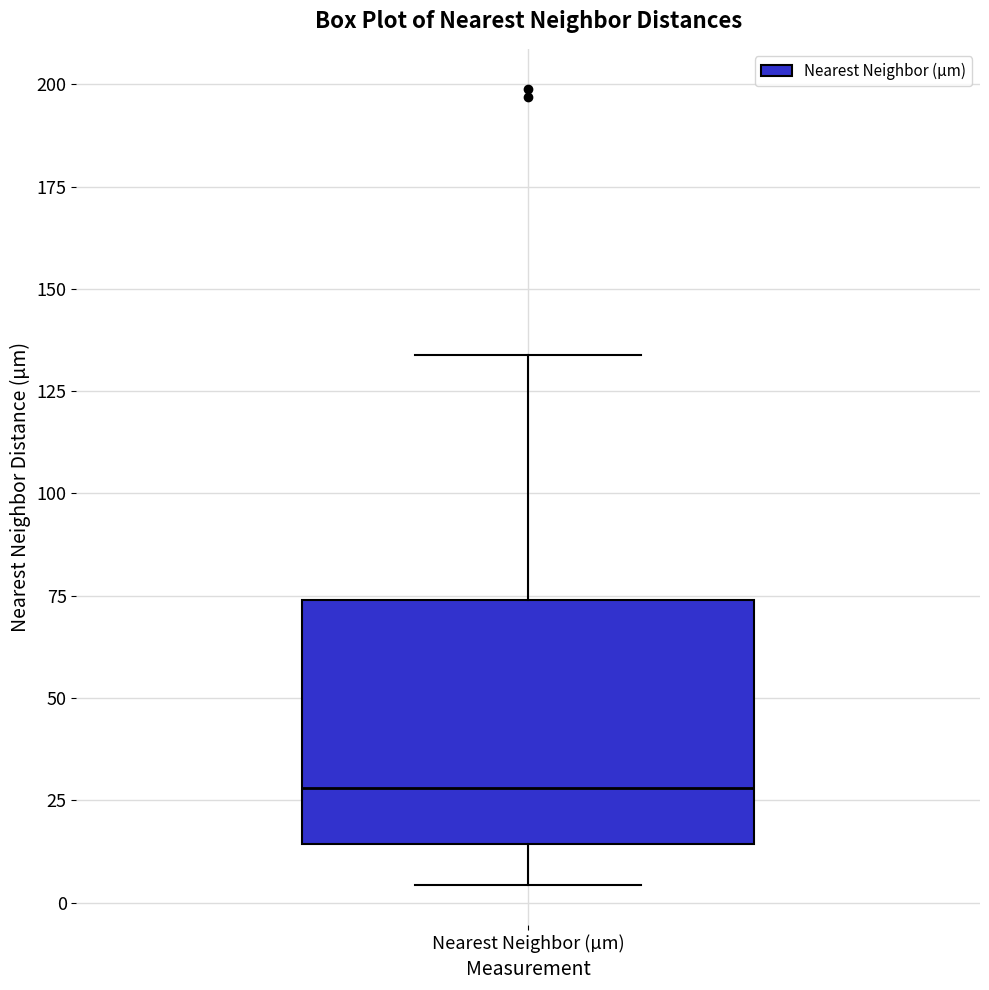

Where is the lower edge of the box for Nearest Neighbor (µm) on the y-axis? The values are not printed on the chart, so give them approximately, as read against the axis.

15